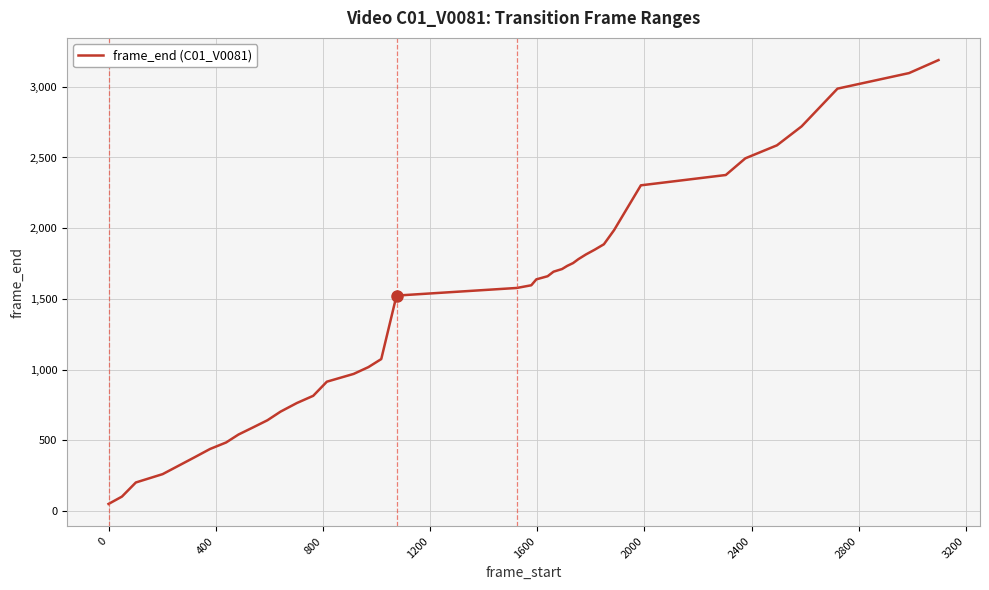

What is the difference between the maximum and minimum values?

3140